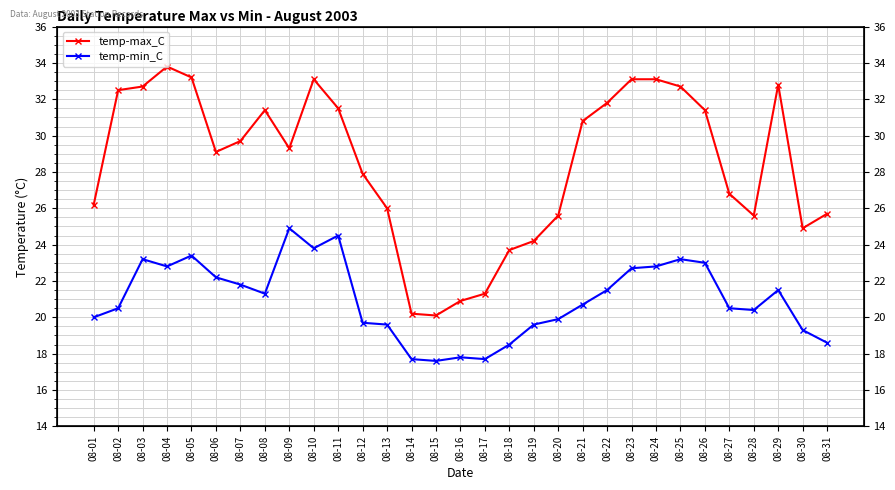

What is the value of the temp-max_C point at the 19th from the left?

24.2